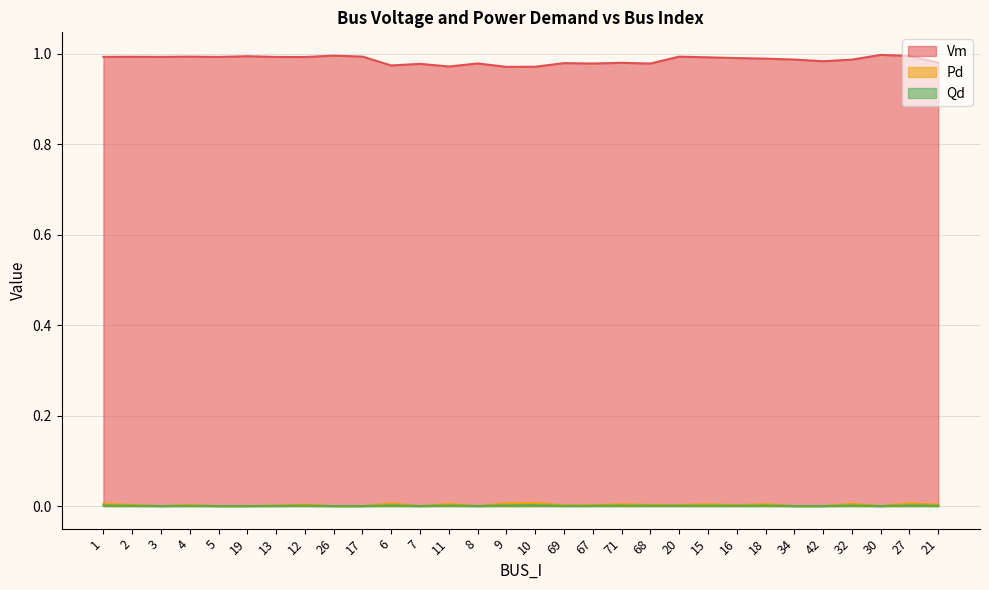

Reading right to left, extract all data points from this chart.

Vm: 1.0	1.0	1.0	1.0	1.0	1.0	1.0	1.0	1.0	1.0	1.0	1.0	1.0	1.0	1.0	1.0	1.0	1.0	1.0	1.0	1.0	1.0	1.0	1.0	1.0	1.0	1.0	1.0	1.0	1.0
Pd: 0.0	0.0	0.0	0.0	0.0	0.0	0.0	0.0	0.0	0.0	0.0	0.0	0.0	0.0	0.0	0.0	0.0	0.0	0.0	0.0	0.0	0.0	0.0	0.0	0.0	0.0	0.0	0.0	0.0	0.0
Qd: 0.0	0.0	0.0	0.0	0.0	0.0	0.0	0.0	0.0	0.0	0.0	0.0	0.0	0.0	0.0	0.0	0.0	0.0	0.0	0.0	0.0	0.0	0.0	0.0	0.0	0.0	0.0	0.0	0.0	0.0